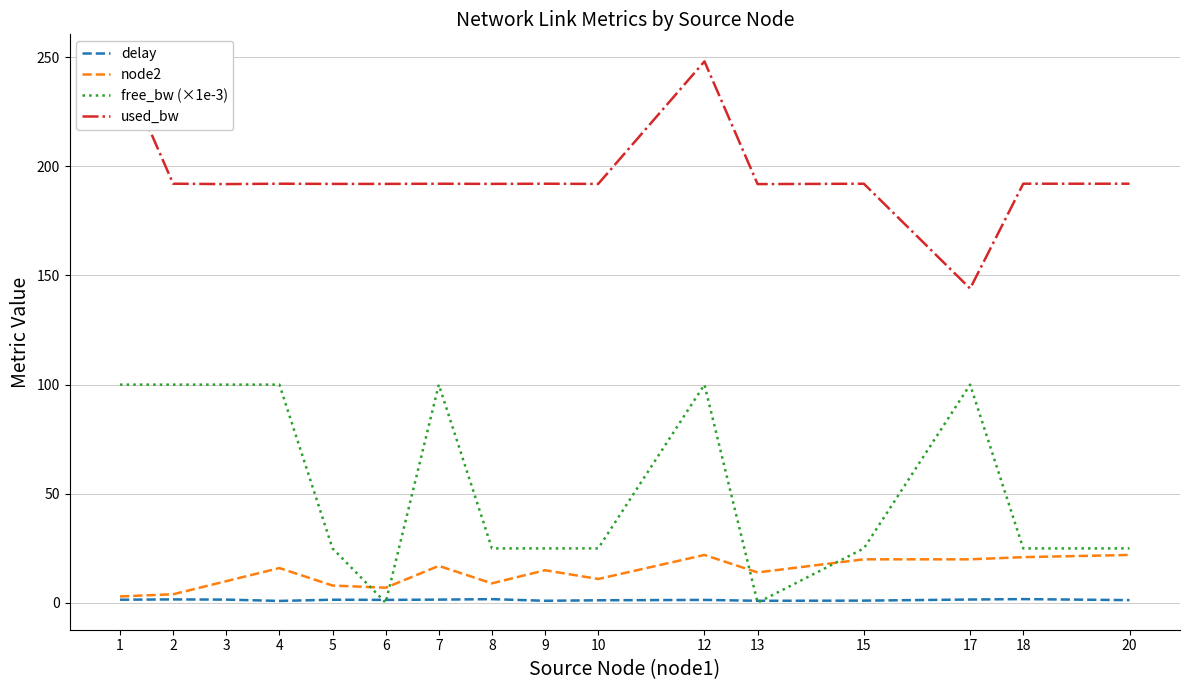

At which label does used_bw first exceed 192?

1